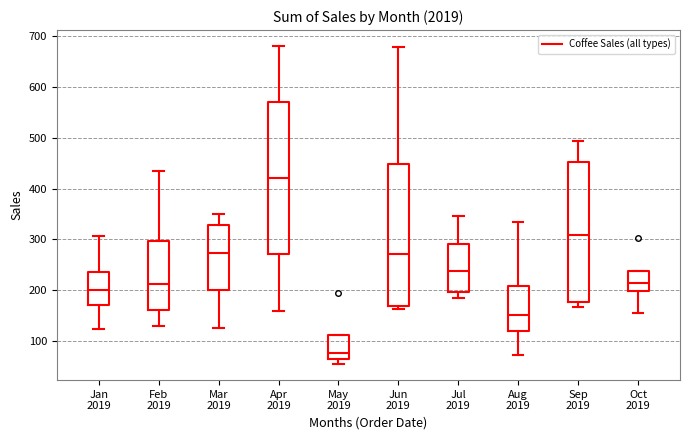

Which box's median line is the highest?

Apr 2019